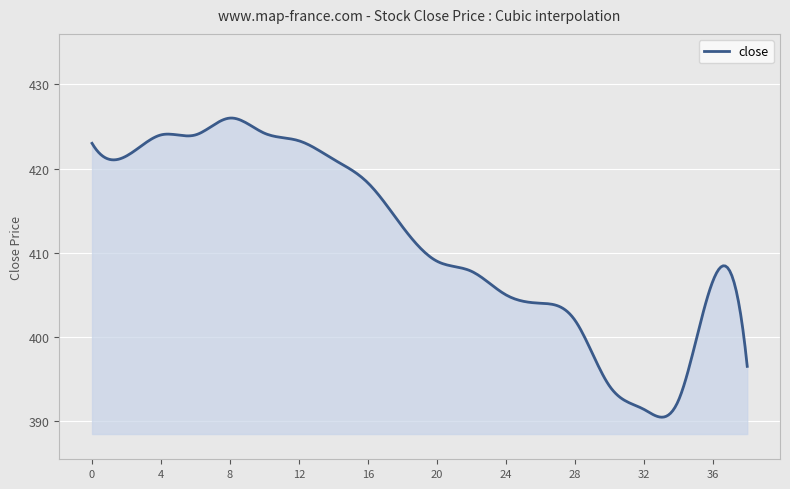

How many categories are shown in the chart?

300